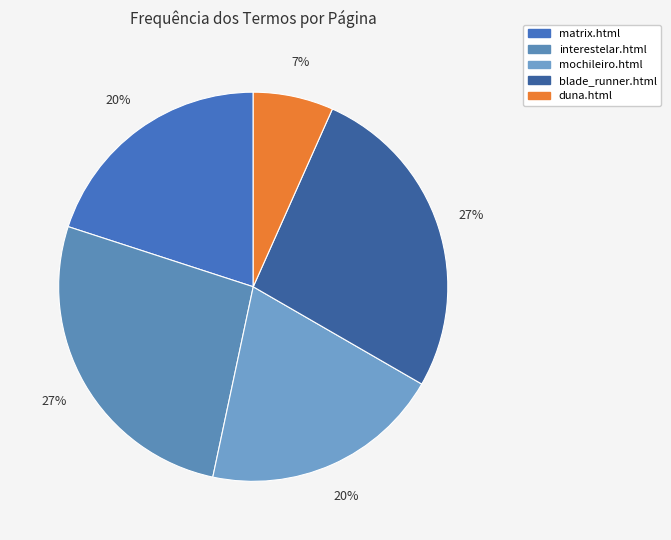

Which slice is the smallest?

duna.html